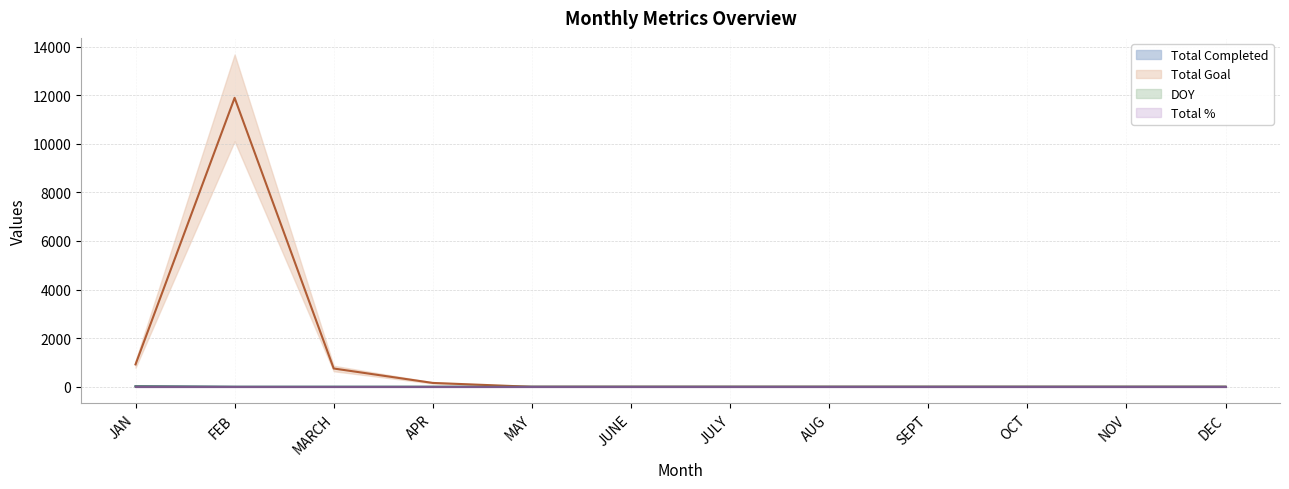

Reading right to left, extract all data points from this chart.

Total Completed: DEC=0	NOV=0	OCT=0	SEPT=0	AUG=0	JULY=0	JUNE=0	MAY=0	APR=0	MARCH=0	FEB=0	JAN=23
Total Goal: DEC=0	NOV=0	OCT=0	SEPT=0	AUG=0	JULY=0	JUNE=0	MAY=0	APR=159	MARCH=753	FEB=11888	JAN=921
DOY: DEC=0	NOV=0	OCT=0	SEPT=0	AUG=0	JULY=0	JUNE=0	MAY=0	APR=0	MARCH=0	FEB=0	JAN=15